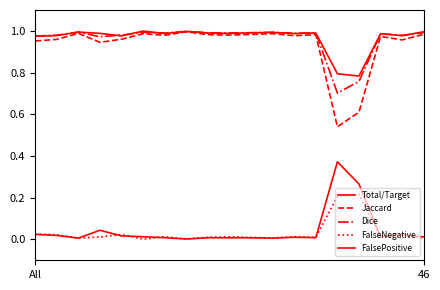

Does the chart have visible grid lines?

No